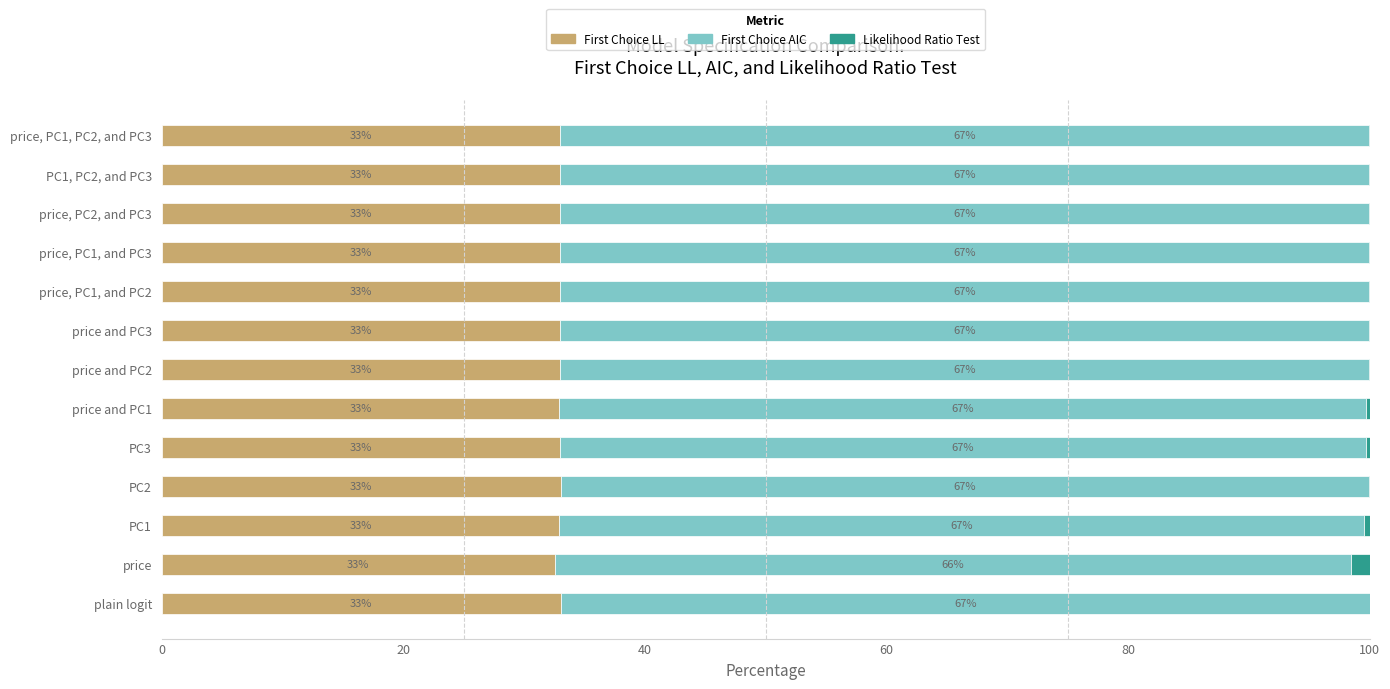

The value of First Choice LL at PC1 is 22.3. True or false?

False